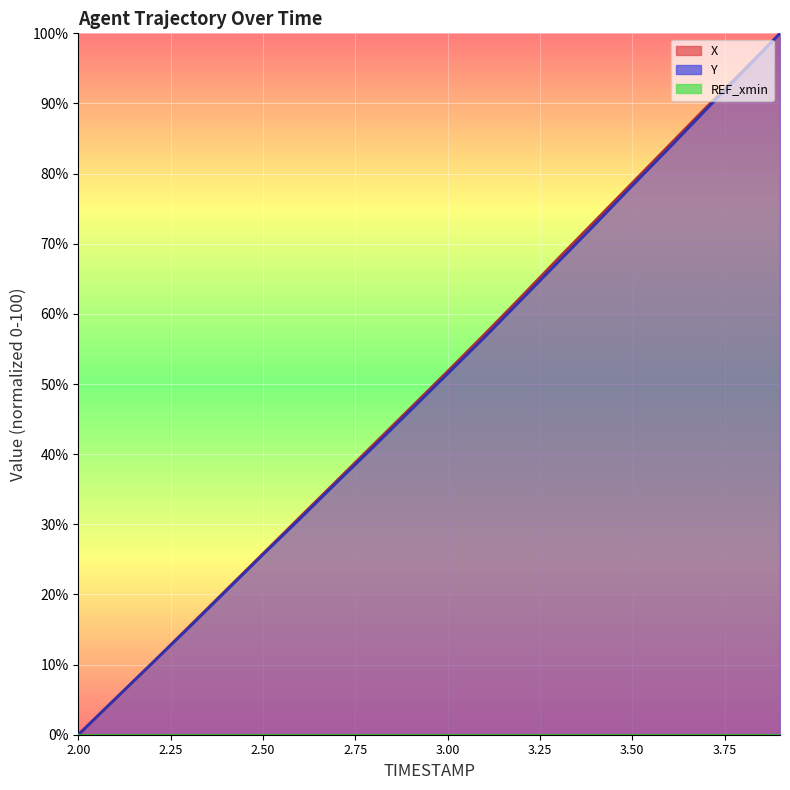

Is the value of Y at 3.4 greater than the value of X at 3.5?

No